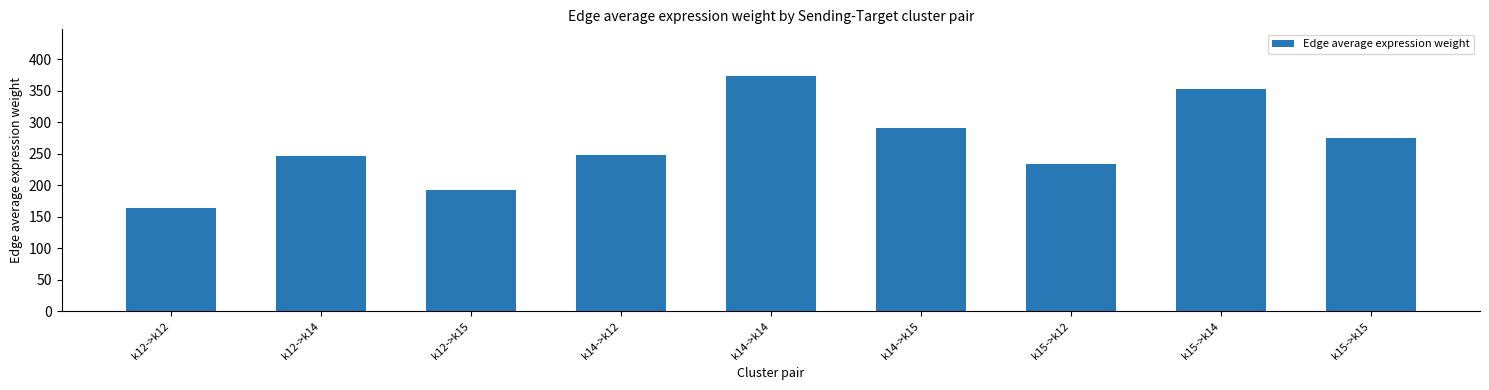

What is the difference between the second highest and minimum values?

188.4